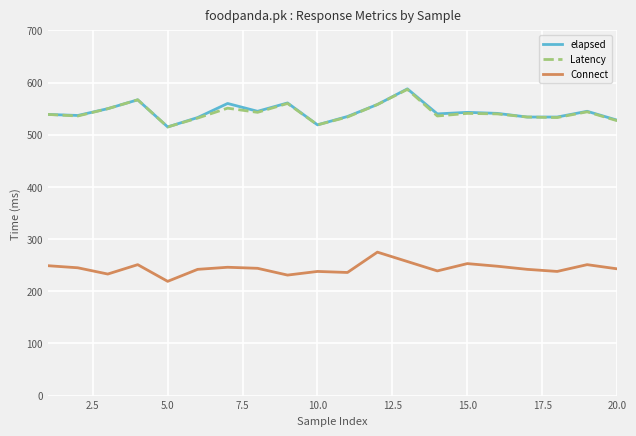

What is the minimum value for Connect?

219